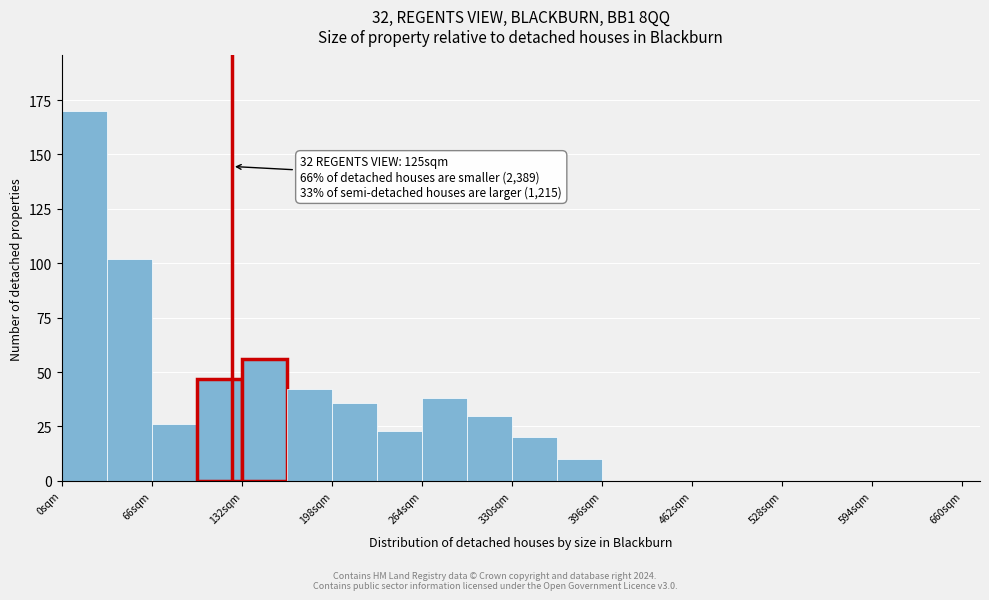

Around what value on the x-axis is the tallest bar? Give the approximate position of its centre, as read against the axis.

20